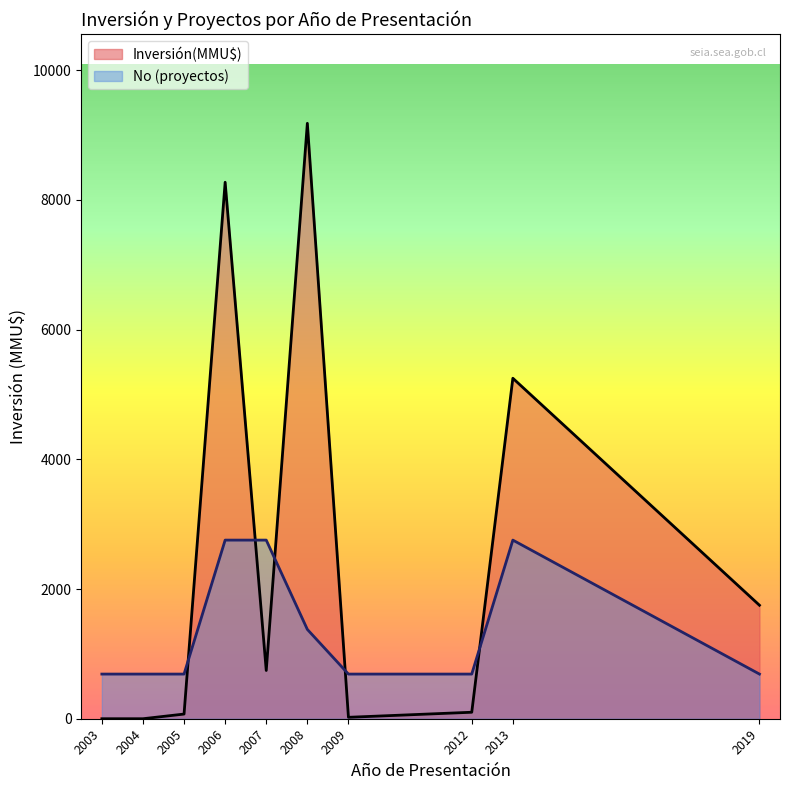

Is it true that No (proyectos) equals 1377.1 at 2008?

True